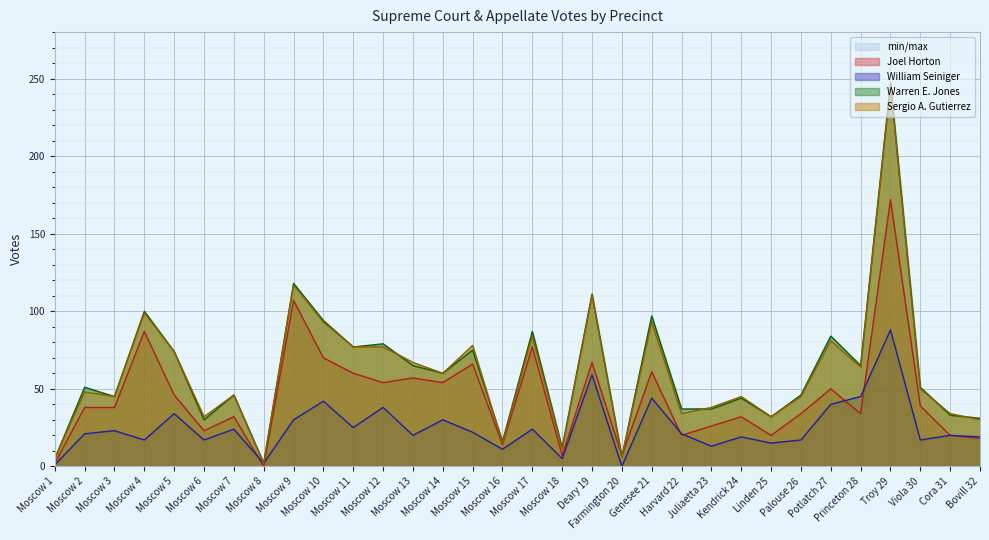

Rank the series at Genesee 21 from highest to lowest value.

Warren E. Jones, Sergio A. Gutierrez, Joel Horton, William Seiniger